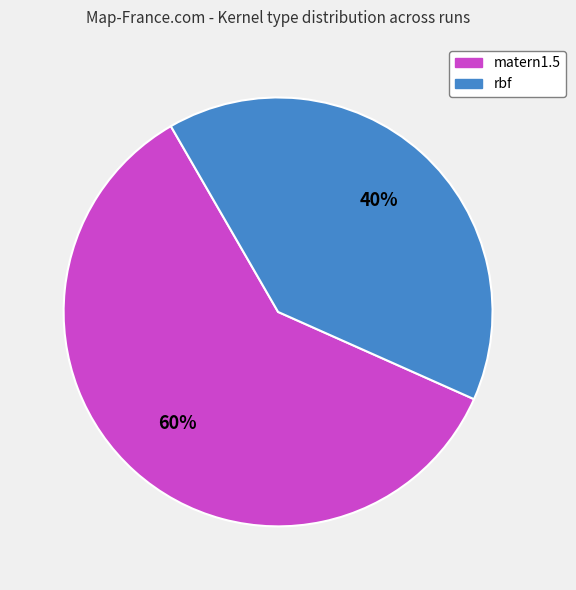

Rank the categories by value from lowest to highest.

rbf, matern1.5